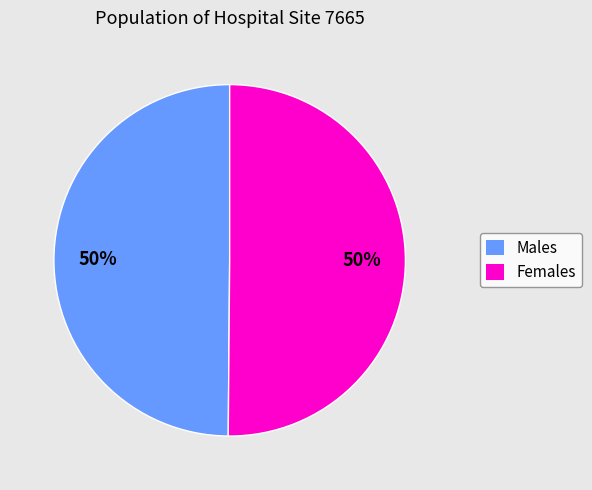

What is the ratio of the value at Males to the value at Females?

1.0